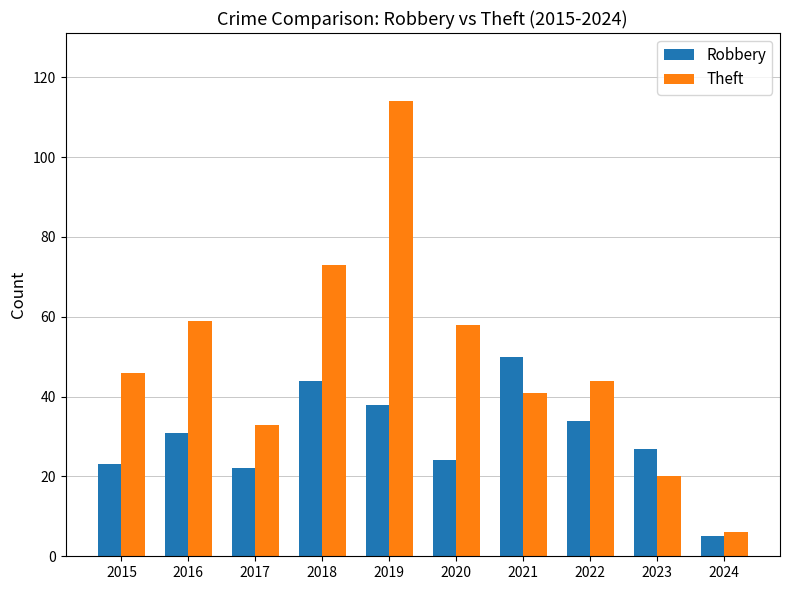

Which series has the largest range (max minus min)?

Theft